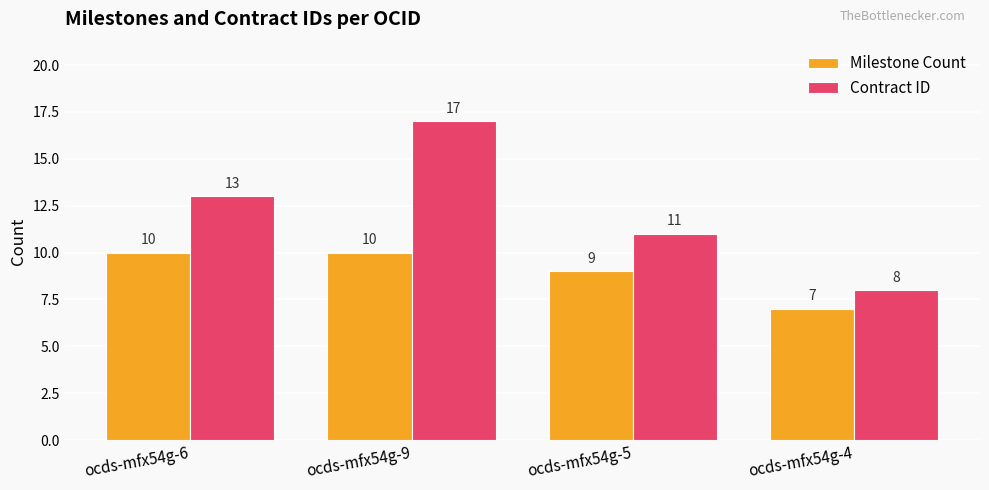

What position from the left is ocds-mfx54g-4?

4